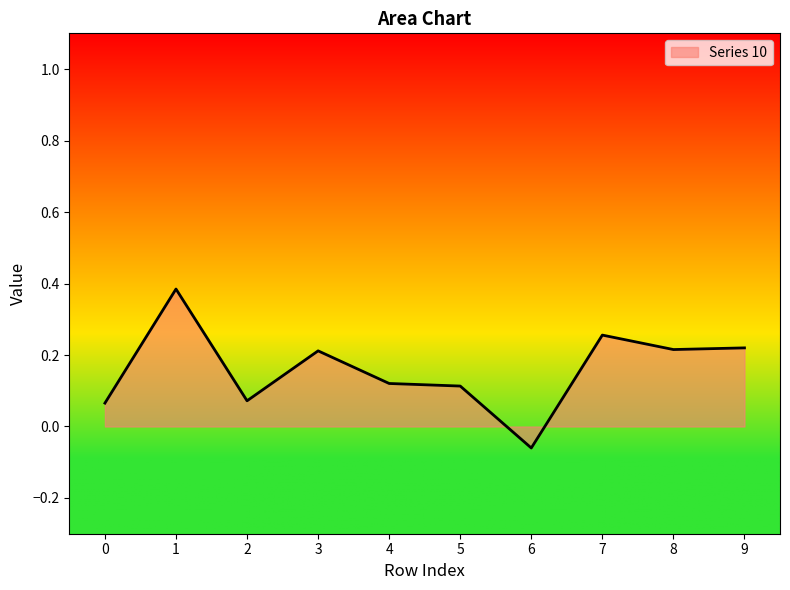

How many positive values are there?

9